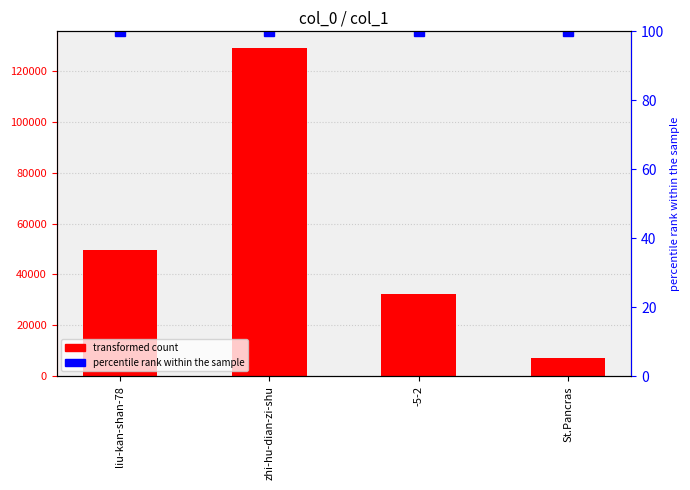

What position from the left is St.Pancras?

4